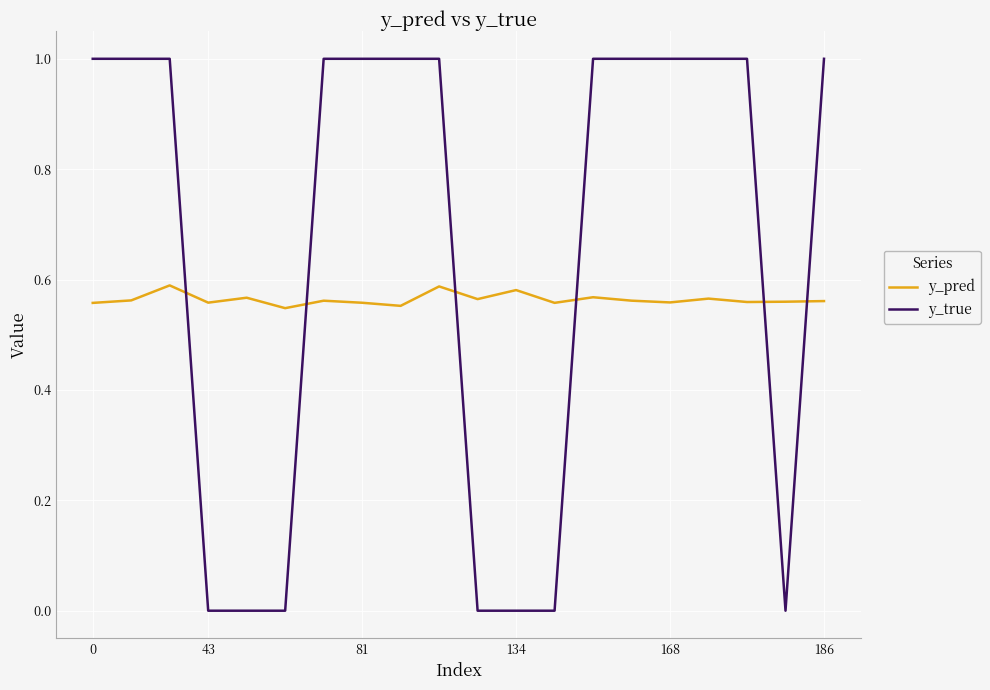

Which series has the largest range (max minus min)?

y_true